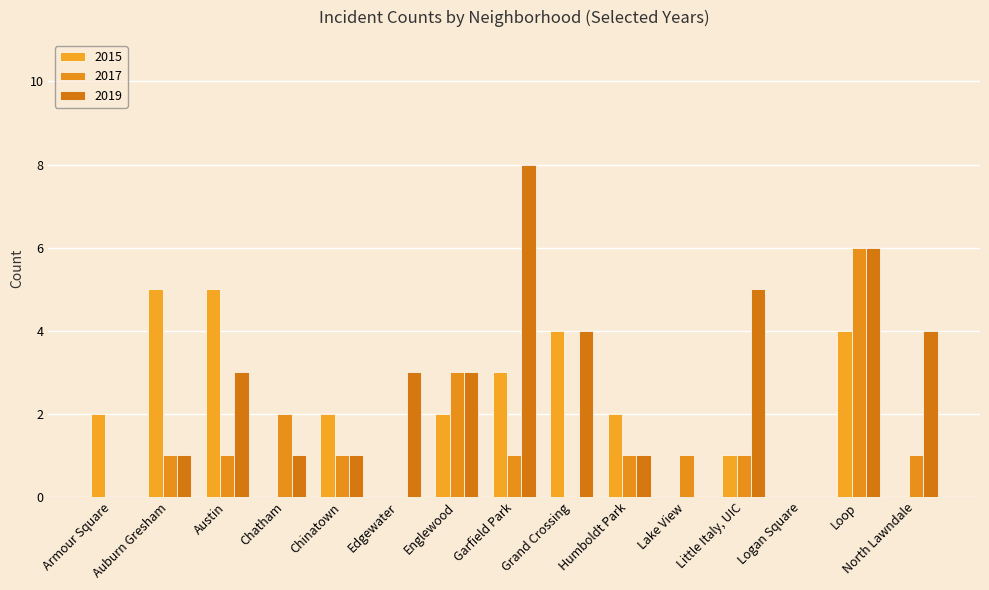

Reading left to right, what are all the values shown in this chart?

2015: Armour Square=2	Auburn Gresham=5	Austin=5	Chatham=0	Chinatown=2	Edgewater=0	Englewood=2	Garfield Park=3	Grand Crossing=4	Humboldt Park=2	Lake View=0	Little Italy, UIC=1	Logan Square=0	Loop=4	North Lawndale=0
2017: Armour Square=0	Auburn Gresham=1	Austin=1	Chatham=2	Chinatown=1	Edgewater=0	Englewood=3	Garfield Park=1	Grand Crossing=0	Humboldt Park=1	Lake View=1	Little Italy, UIC=1	Logan Square=0	Loop=6	North Lawndale=1
2019: Armour Square=0	Auburn Gresham=1	Austin=3	Chatham=1	Chinatown=1	Edgewater=3	Englewood=3	Garfield Park=8	Grand Crossing=4	Humboldt Park=1	Lake View=0	Little Italy, UIC=5	Logan Square=0	Loop=6	North Lawndale=4